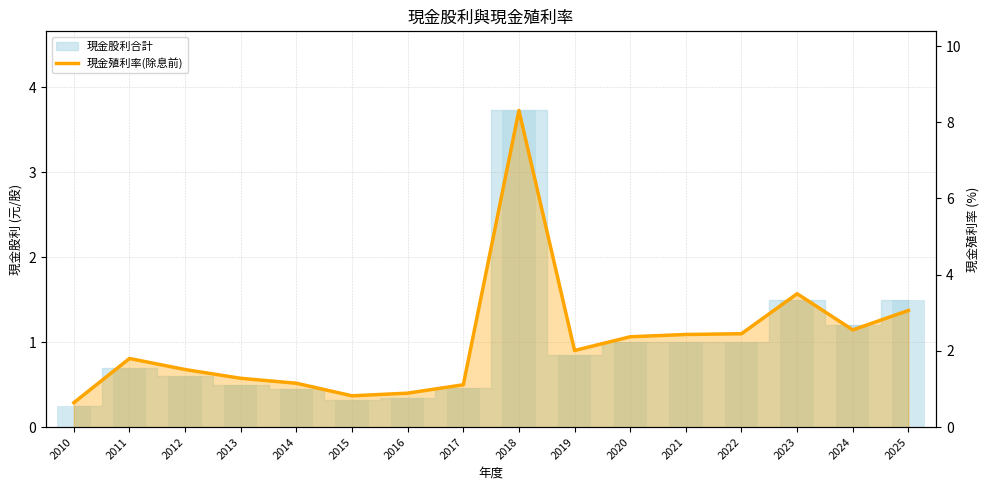

What is the change in value from 2014 to 2020?

+1.2